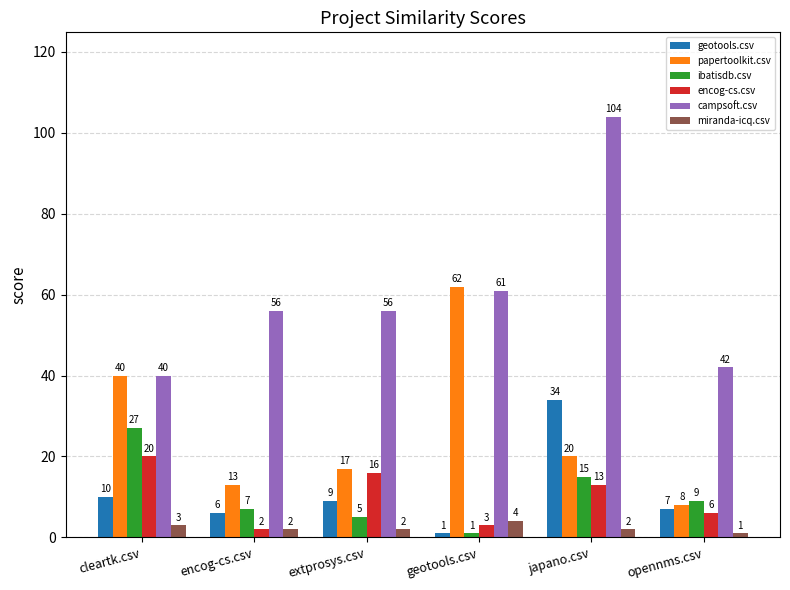

What is the minimum value shown in the chart?

1